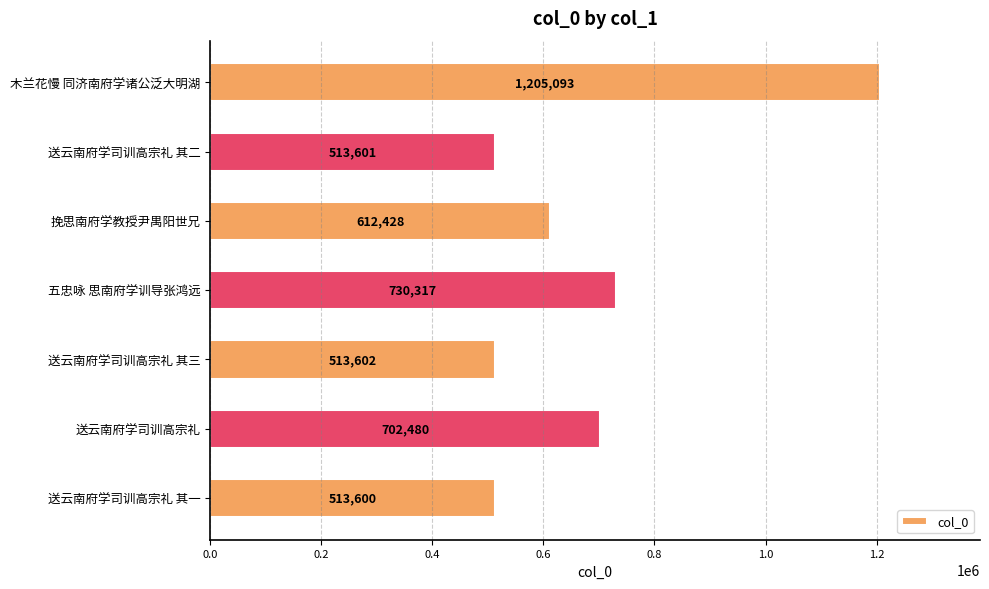

What is the minimum value shown in the chart?

513600